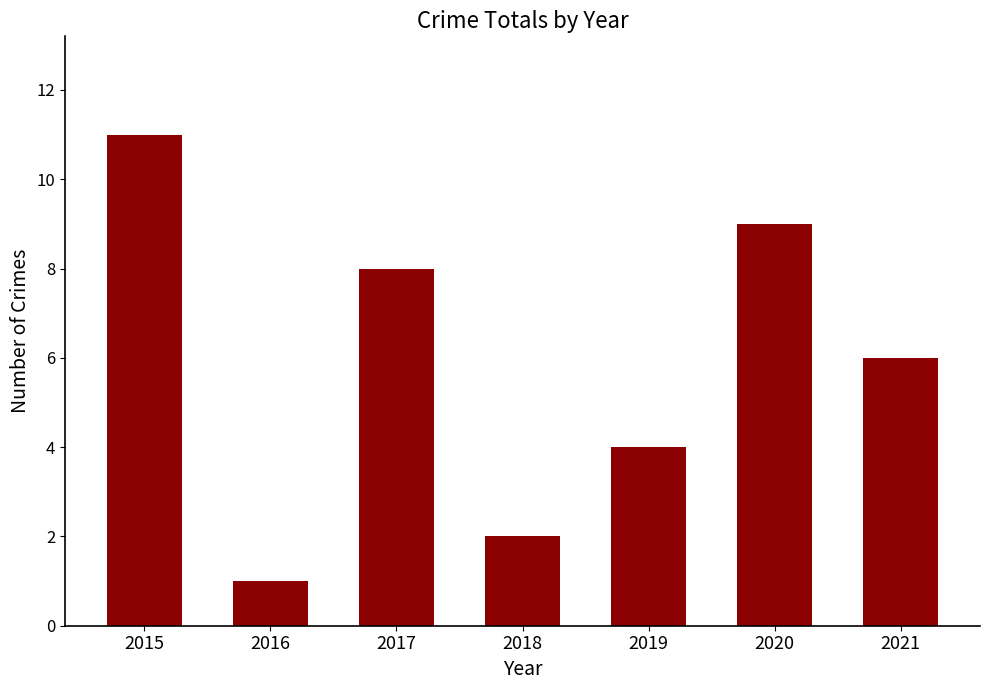

Reading left to right, what are all the values shown in this chart?

11	1	8	2	4	9	6